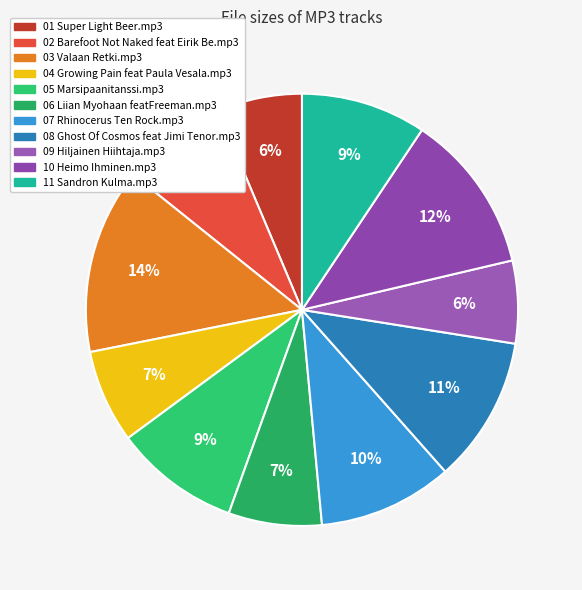

Which category has the biggest portion of the pie?

03 Valaan Retki.mp3